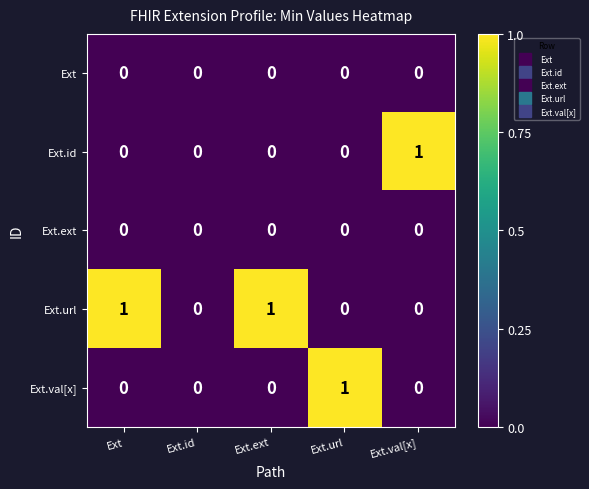

Reading left to right, what are all the values shown in this chart?

Ext: Ext=0	Ext.id=0	Ext.ext=0	Ext.url=0	Ext.val[x]=0
Ext.id: Ext=0	Ext.id=0	Ext.ext=0	Ext.url=0	Ext.val[x]=1
Ext.ext: Ext=0	Ext.id=0	Ext.ext=0	Ext.url=0	Ext.val[x]=0
Ext.url: Ext=1	Ext.id=0	Ext.ext=1	Ext.url=0	Ext.val[x]=0
Ext.val[x]: Ext=0	Ext.id=0	Ext.ext=0	Ext.url=1	Ext.val[x]=0